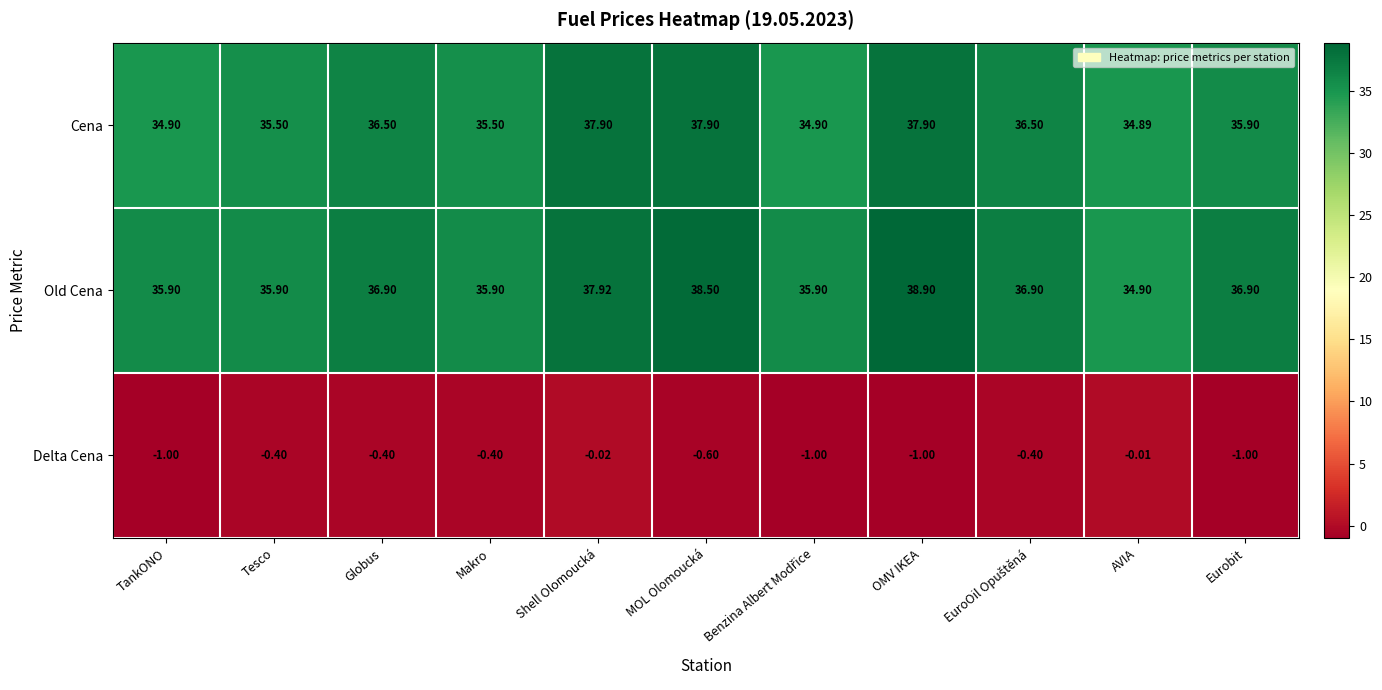

Which label corresponds to the largest value in the chart?

OMV IKEA